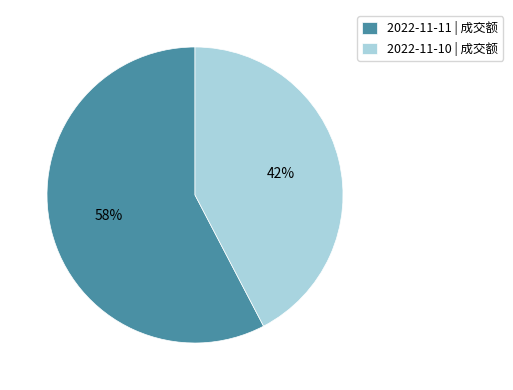

Is it true that 2022-11-11 is 58% of the pie?

True